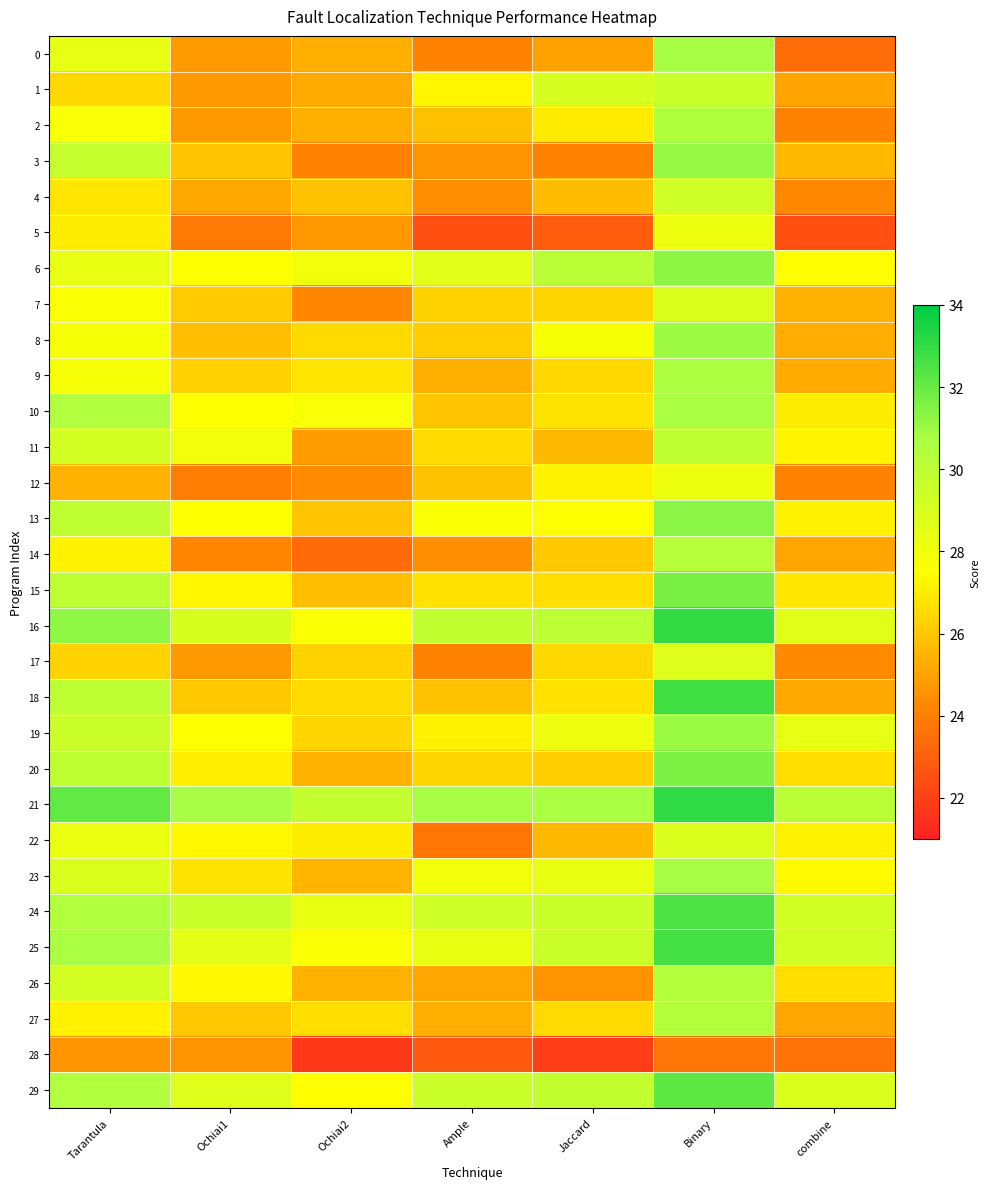

Reading left to right, transcribe all the data shown in this chart.

0: Tarantula=28.4	Ochiai1=24.8	Ochiai2=25.4	Ample=24.1	Jaccard=25.0	Binary=30.8	combine=23.4
1: Tarantula=26.5	Ochiai1=24.7	Ochiai2=25.2	Ample=27.3	Jaccard=29.1	Binary=29.6	combine=25.1
2: Tarantula=27.7	Ochiai1=24.7	Ochiai2=25.4	Ample=25.8	Jaccard=27.0	Binary=30.5	combine=24.1
3: Tarantula=29.7	Ochiai1=25.9	Ochiai2=24.0	Ample=24.7	Jaccard=24.0	Binary=31.1	combine=25.7
4: Tarantula=26.8	Ochiai1=25.2	Ochiai2=25.8	Ample=24.5	Jaccard=25.7	Binary=29.3	combine=24.3
5: Tarantula=27.0	Ochiai1=23.8	Ochiai2=24.7	Ample=22.5	Jaccard=22.9	Binary=28.2	combine=22.5
6: Tarantula=28.3	Ochiai1=27.5	Ochiai2=28.0	Ample=28.7	Jaccard=30.1	Binary=31.3	combine=27.5
7: Tarantula=27.7	Ochiai1=26.1	Ochiai2=24.2	Ample=26.3	Jaccard=26.4	Binary=28.8	combine=25.4
8: Tarantula=27.9	Ochiai1=25.7	Ochiai2=26.5	Ample=26.2	Jaccard=27.8	Binary=31.0	combine=25.3
9: Tarantula=27.8	Ochiai1=26.2	Ochiai2=26.8	Ample=25.3	Jaccard=26.5	Binary=30.6	combine=25.2
10: Tarantula=30.5	Ochiai1=27.5	Ochiai2=27.7	Ample=25.9	Jaccard=26.8	Binary=30.7	combine=27.0
11: Tarantula=29.2	Ochiai1=28.0	Ochiai2=24.8	Ample=26.5	Jaccard=25.7	Binary=30.0	combine=27.2
12: Tarantula=25.4	Ochiai1=23.9	Ochiai2=24.4	Ample=25.9	Jaccard=27.2	Binary=28.2	combine=24.1
13: Tarantula=29.9	Ochiai1=27.5	Ochiai2=25.9	Ample=27.7	Jaccard=27.6	Binary=31.4	combine=27.1
14: Tarantula=27.2	Ochiai1=24.2	Ochiai2=23.4	Ample=24.5	Jaccard=26.0	Binary=30.2	combine=25.1
15: Tarantula=29.9	Ochiai1=27.3	Ochiai2=25.7	Ample=26.7	Jaccard=26.6	Binary=31.6	combine=26.9
16: Tarantula=31.2	Ochiai1=29.0	Ochiai2=27.7	Ample=29.8	Jaccard=30.0	Binary=33.0	combine=28.7
17: Tarantula=26.3	Ochiai1=24.7	Ochiai2=26.3	Ample=24.1	Jaccard=26.5	Binary=28.8	combine=24.3
18: Tarantula=29.9	Ochiai1=26.0	Ochiai2=26.6	Ample=25.9	Jaccard=26.7	Binary=32.7	combine=25.1
19: Tarantula=29.5	Ochiai1=27.6	Ochiai2=26.4	Ample=27.1	Jaccard=28.2	Binary=31.0	combine=28.4
20: Tarantula=29.9	Ochiai1=27.1	Ochiai2=25.4	Ample=26.4	Jaccard=26.2	Binary=31.6	combine=26.6
21: Tarantula=32.1	Ochiai1=30.8	Ochiai2=29.8	Ample=30.8	Jaccard=30.7	Binary=33.1	combine=30.1
22: Tarantula=28.3	Ochiai1=27.3	Ochiai2=27.0	Ample=23.7	Jaccard=25.6	Binary=28.9	combine=27.2
23: Tarantula=28.8	Ochiai1=26.8	Ochiai2=25.5	Ample=28.0	Jaccard=28.4	Binary=30.8	combine=27.4
24: Tarantula=30.4	Ochiai1=29.5	Ochiai2=28.4	Ample=29.4	Jaccard=29.5	Binary=32.5	combine=29.2
25: Tarantula=30.7	Ochiai1=28.6	Ochiai2=27.7	Ample=28.3	Jaccard=29.4	Binary=32.6	combine=29.3
26: Tarantula=29.2	Ochiai1=27.3	Ochiai2=25.4	Ample=25.1	Jaccard=24.6	Binary=30.3	combine=26.6
27: Tarantula=27.1	Ochiai1=26.0	Ochiai2=26.6	Ample=25.3	Jaccard=26.5	Binary=30.3	combine=25.1
28: Tarantula=24.6	Ochiai1=24.6	Ochiai2=21.7	Ample=22.7	Jaccard=22.0	Binary=23.7	combine=23.6
29: Tarantula=30.5	Ochiai1=28.7	Ochiai2=27.5	Ample=29.5	Jaccard=29.8	Binary=32.2	combine=28.8